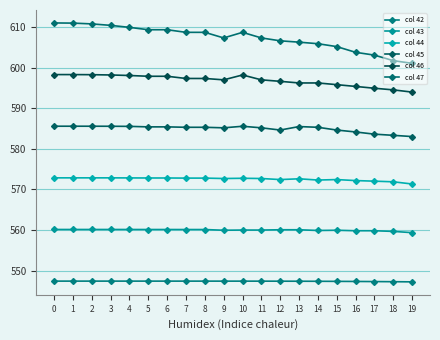

What is the greatest value displayed?

611.0